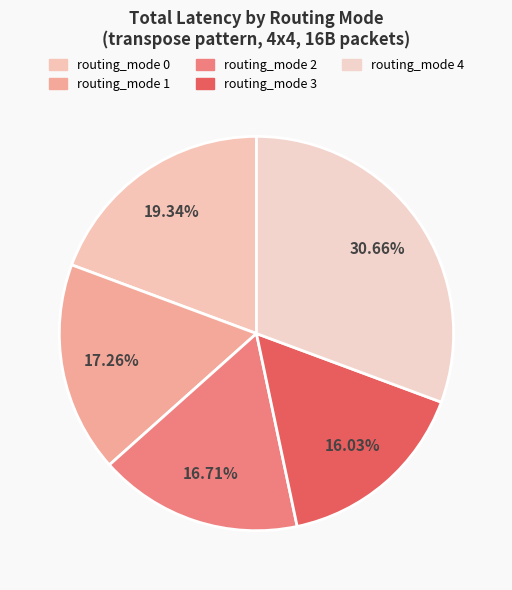

Is it true that routing_mode 2 is 42% of the pie?

False